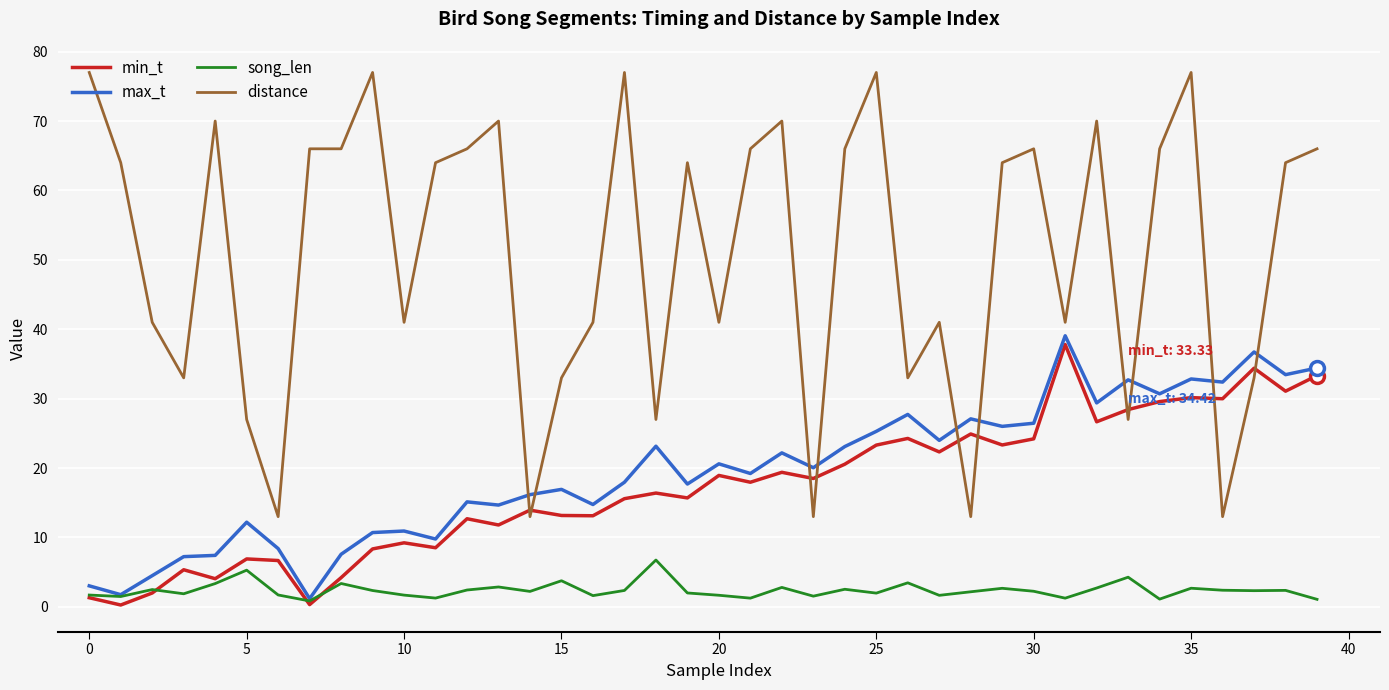

Which series has the largest total across all categories?

distance